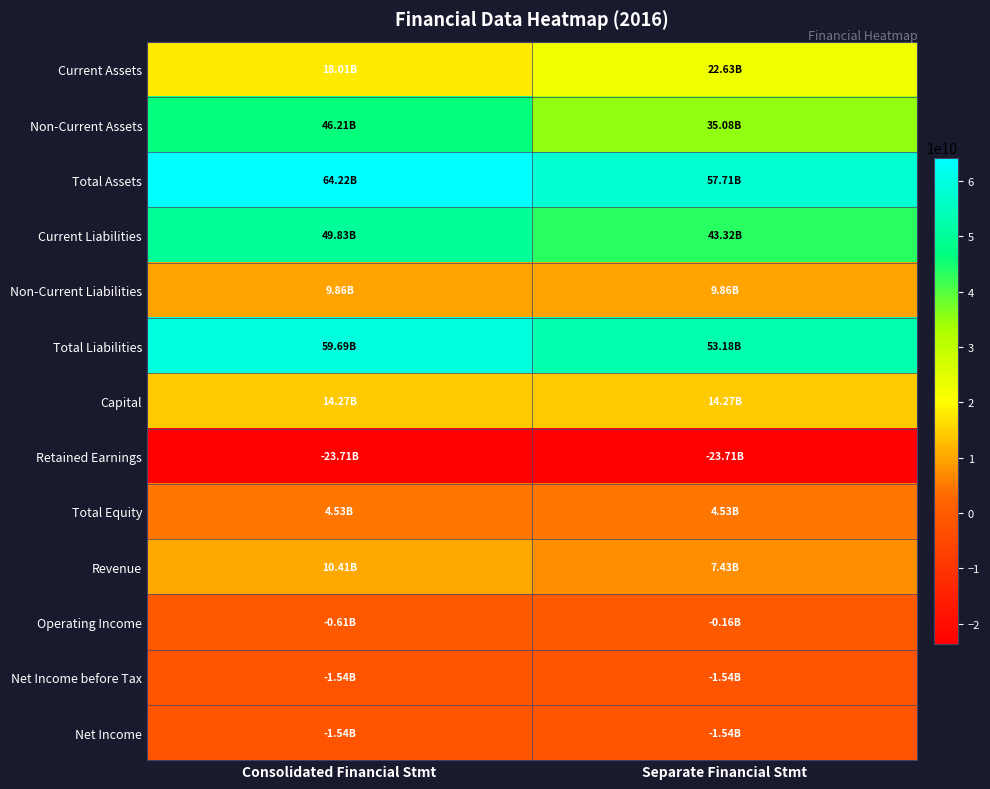

Reading left to right, extract all data points from this chart.

Current Assets: Consolidated Financial Stmt=18006199539	Separate Financial Stmt=22628937293
Non-Current Assets: Consolidated Financial Stmt=46209582633	Separate Financial Stmt=35079688911
Total Assets: Consolidated Financial Stmt=64215782172	Separate Financial Stmt=57708626204
Current Liabilities: Consolidated Financial Stmt=49828924179	Separate Financial Stmt=43321768211
Non-Current Liabilities: Consolidated Financial Stmt=9857849657	Separate Financial Stmt=9857849657
Total Liabilities: Consolidated Financial Stmt=59686773836	Separate Financial Stmt=53179617868
Capital: Consolidated Financial Stmt=14273820000	Separate Financial Stmt=14273820000
Retained Earnings: Consolidated Financial Stmt=-23713887192	Separate Financial Stmt=-23713887192
Total Equity: Consolidated Financial Stmt=4529008336	Separate Financial Stmt=4529008336
Revenue: Consolidated Financial Stmt=10412621057	Separate Financial Stmt=7425417442
Operating Income: Consolidated Financial Stmt=-612295289	Separate Financial Stmt=-156432182
Net Income before Tax: Consolidated Financial Stmt=-1538460525	Separate Financial Stmt=-1538460525
Net Income: Consolidated Financial Stmt=-1538460525	Separate Financial Stmt=-1538460525